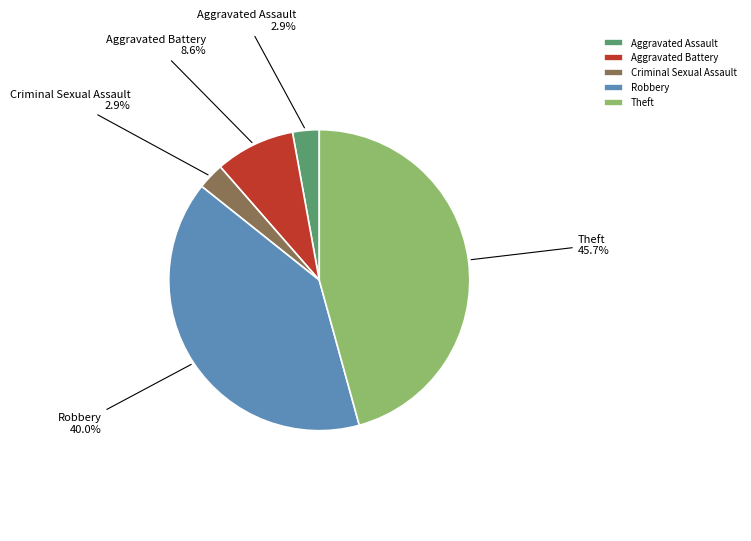

Between Robbery and Aggravated Battery, which is larger?

Robbery